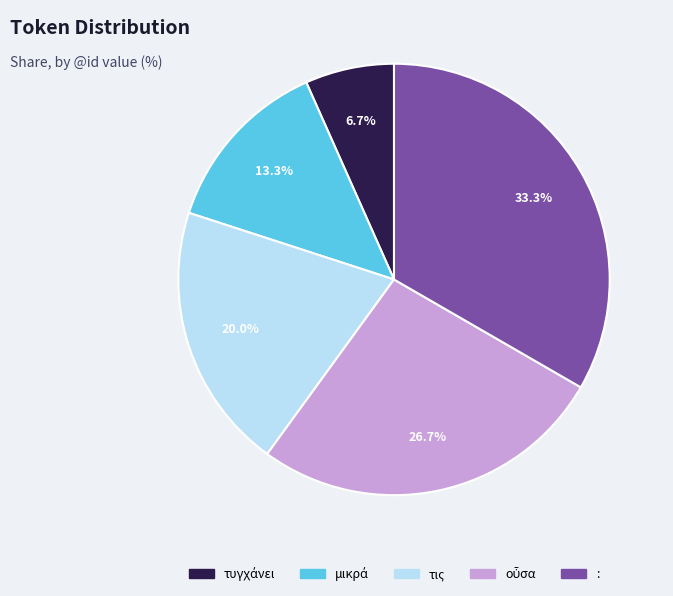

What is the total percentage of τις and :?

53.3%